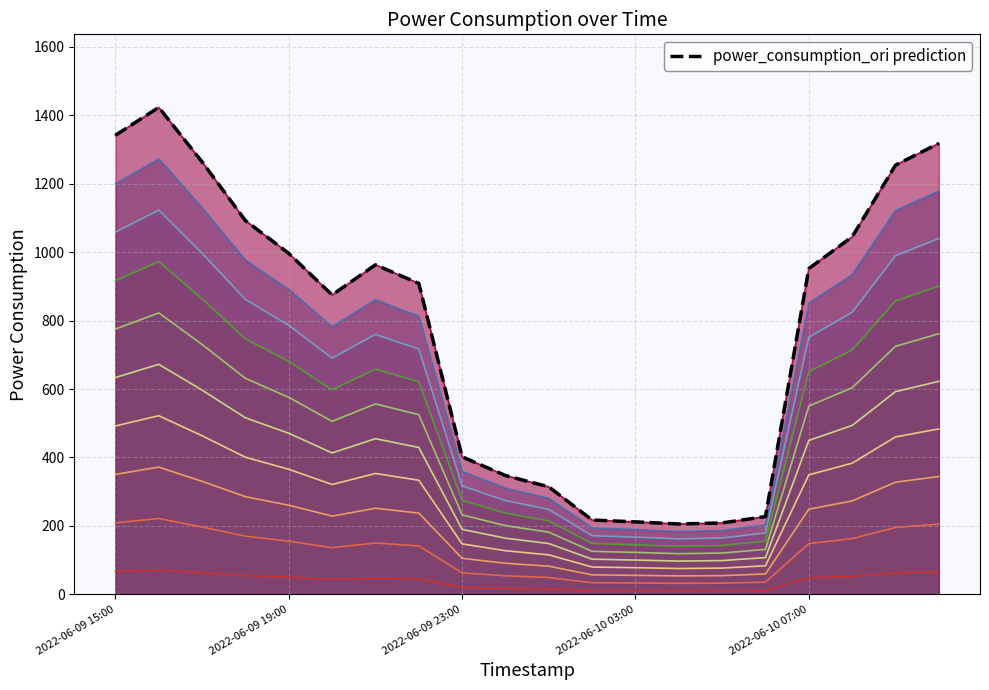

Which has a higher value, 18 or 8?

18